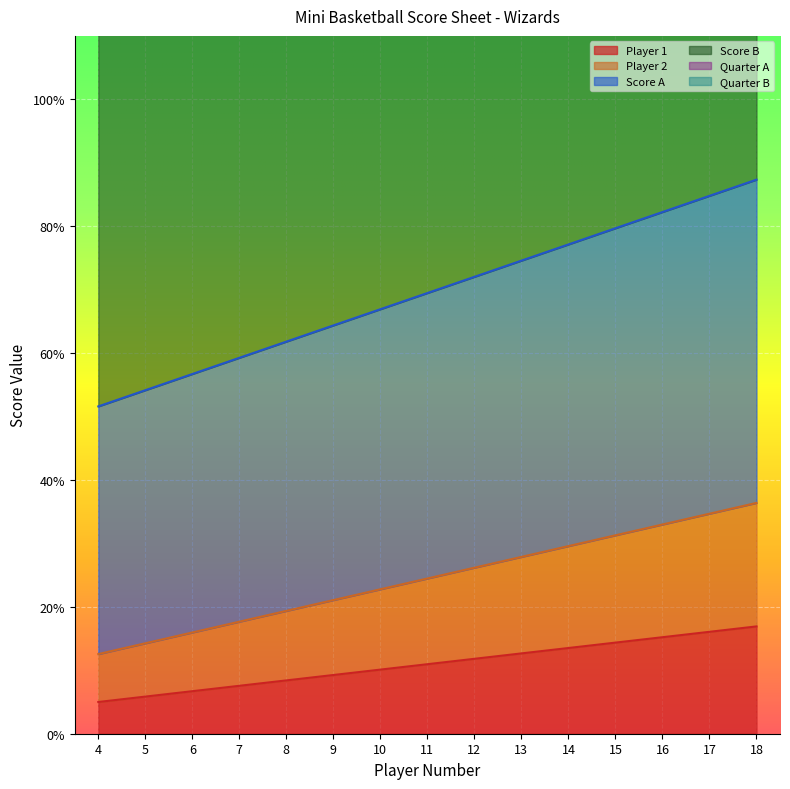

Where does the Score A series first go above 69?

11